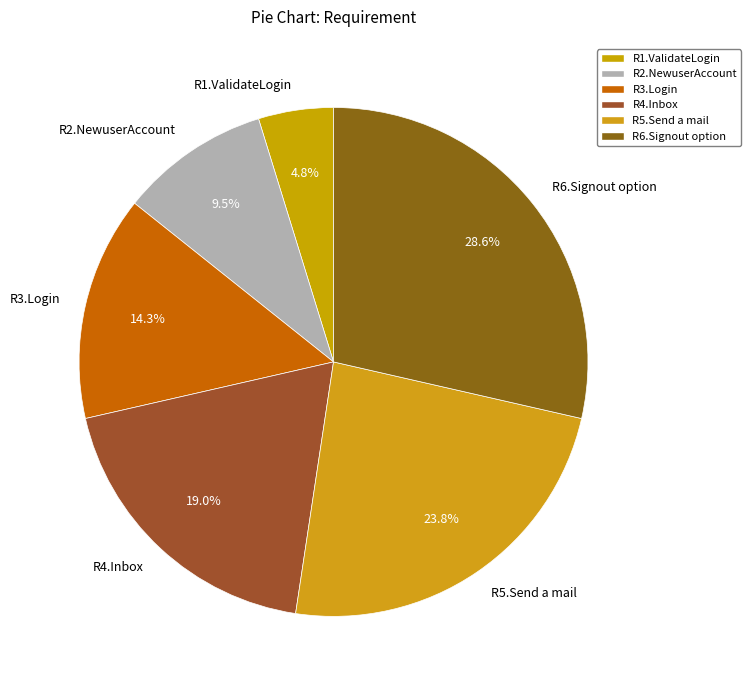

Rank the categories by value from highest to lowest.

R6.Signout option, R5.Send a mail, R4.Inbox, R3.Login, R2.NewuserAccount, R1.ValidateLogin